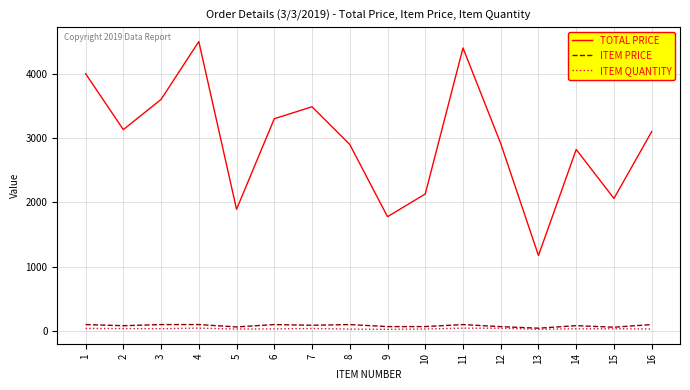

What is the minimum value for TOTAL PRICE?

1173.2